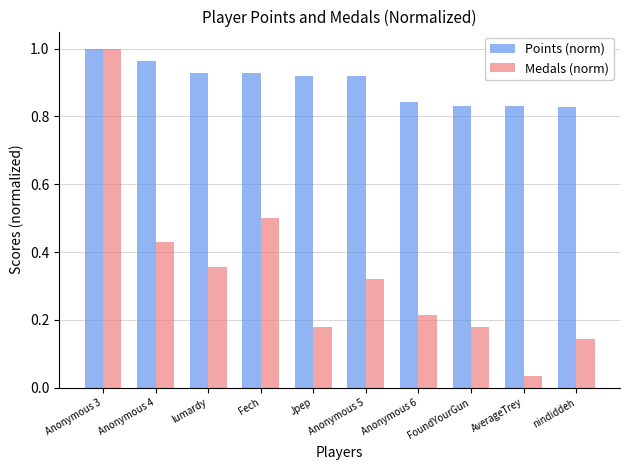

Rank the series by their average value, from lowest to highest.

Medals (norm), Points (norm)